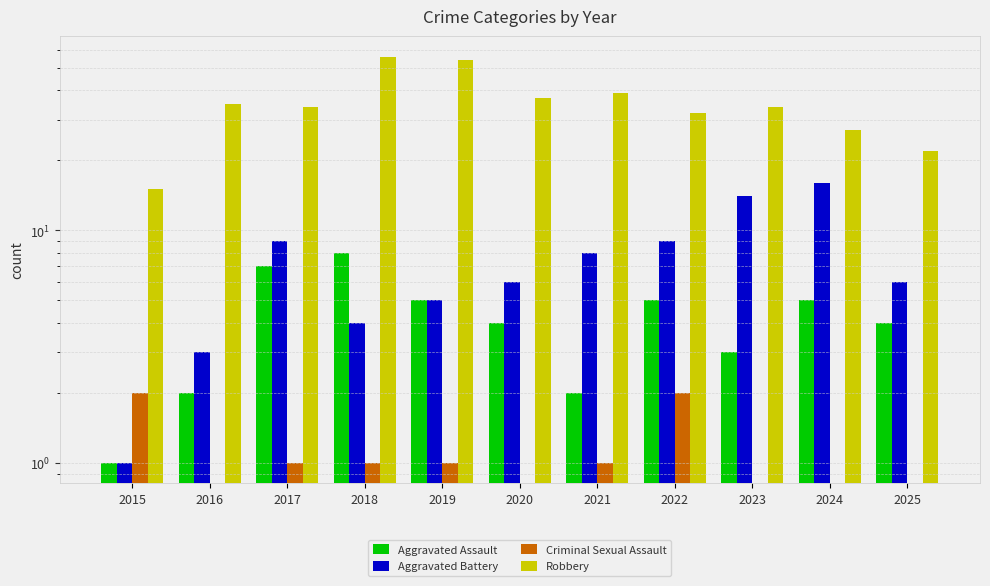

Between 2022 and 2021, which is larger?

2022